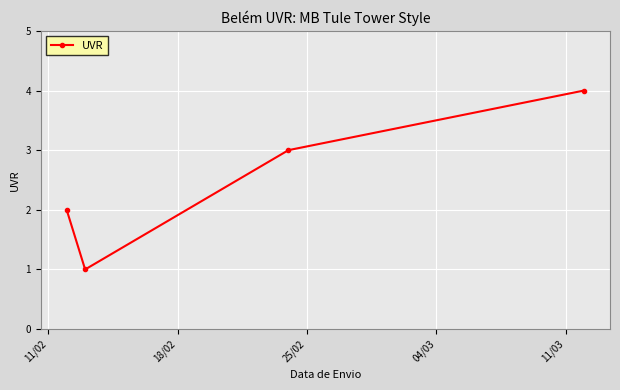

What is the sum of all values?

10